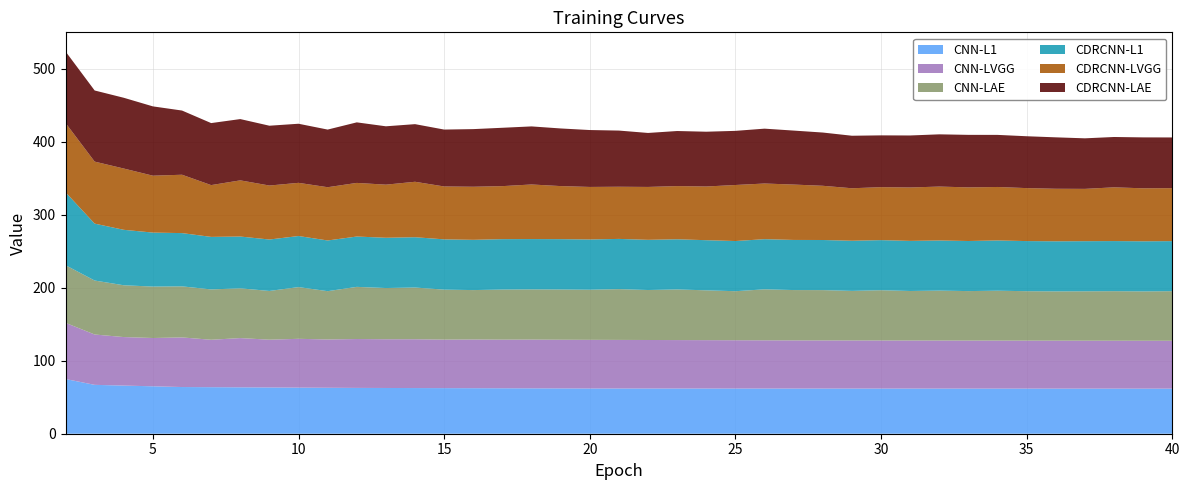

Reading left to right, extract all data points from this chart.

CNN-L1: 2=75.0	3=67.0	4=66.0	5=65.0	6=64.0	7=63.8	8=63.6	9=63.4	10=63.2	11=63.0	12=62.8	13=62.7	14=62.6	15=62.5	16=62.4	17=62.3	18=62.2	19=62.1	20=62.0	21=62.0	22=62.0	23=62.0	24=62.0	25=62.0	26=61.9	27=61.9	28=61.9	29=61.9	30=61.9	31=61.9	32=61.9	33=61.9	34=61.9	35=61.9	36=61.8	37=61.8	38=61.8	39=61.8	40=61.8
CNN-LVGG: 2=77.0	3=69.0	4=66.5	5=66.2	6=68.0	7=65.0	8=67.5	9=65.5	10=66.9	11=66.2	12=67.0	13=66.8	14=66.9	15=66.5	16=66.8	17=66.7	18=66.8	19=66.7	20=66.7	21=66.6	22=66.5	23=66.4	24=66.3	25=66.2	26=66.1	27=66.0	28=66.0	29=65.9	30=65.9	31=65.9	32=65.8	33=65.8	34=65.8	35=65.8	36=65.7	37=65.7	38=65.7	39=65.6	40=65.6
CNN-LAE: 2=79.0	3=74.0	4=71.0	5=70.5	6=70.0	7=69.0	8=68.2	9=66.8	10=70.9	11=66.2	12=71.5	13=70.2	14=70.9	15=68.5	16=67.8	17=68.7	18=68.8	19=68.9	20=68.7	21=69.6	22=68.5	23=69.4	24=68.3	25=67.2	26=69.9	27=69.0	28=69.0	29=67.9	30=68.9	31=67.9	32=68.5	33=67.8	34=68.4	35=67.8	36=67.5	37=67.7	38=67.9	39=67.6	40=68.0
CDRCNN-L1: 2=100.0	3=78.0	4=76.0	5=74.0	6=73.0	7=72.0	8=71.0	9=70.5	10=70.0	11=69.5	12=69.0	13=68.9	14=69.0	15=68.9	16=68.9	17=69.1	18=69.0	19=69.0	20=68.9	21=68.8	22=68.8	23=68.8	24=68.7	25=68.8	26=68.7	27=68.7	28=68.7	29=68.7	30=68.7	31=68.7	32=68.7	33=68.7	34=68.9	35=68.7	36=68.7	37=68.7	38=68.7	39=68.7	40=68.6
CDRCNN-LVGG: 2=95.0	3=85.0	4=84.0	5=78.0	6=80.0	7=71.0	8=77.0	9=74.0	10=72.9	11=73.0	12=73.5	13=72.8	14=76.0	15=72.5	16=72.8	17=72.7	18=74.8	19=72.7	20=72.0	21=71.5	22=72.5	23=72.9	24=73.6	25=76.8	26=76.3	27=75.9	28=74.3	29=71.9	30=72.6	31=73.2	32=73.9	33=73.5	34=73.3	35=72.6	36=72.0	37=71.7	38=73.7	39=72.6	40=72.6
CDRCNN-LAE: 2=98.0	3=97.5	4=97.0	5=95.0	6=88.0	7=85.0	8=84.0	9=82.0	10=81.0	11=79.0	12=83.0	13=80.0	14=79.0	15=78.0	16=79.0	17=80.0	18=79.6	19=79.0	20=78.0	21=77.0	22=74.0	23=75.5	24=75.1	25=74.2	26=75.2	27=74.0	28=73.0	29=72.0	30=71.0	31=71.3	32=71.6	33=72.0	34=71.4	35=71.1	36=70.5	37=69.3	38=69.0	39=69.8	40=69.5